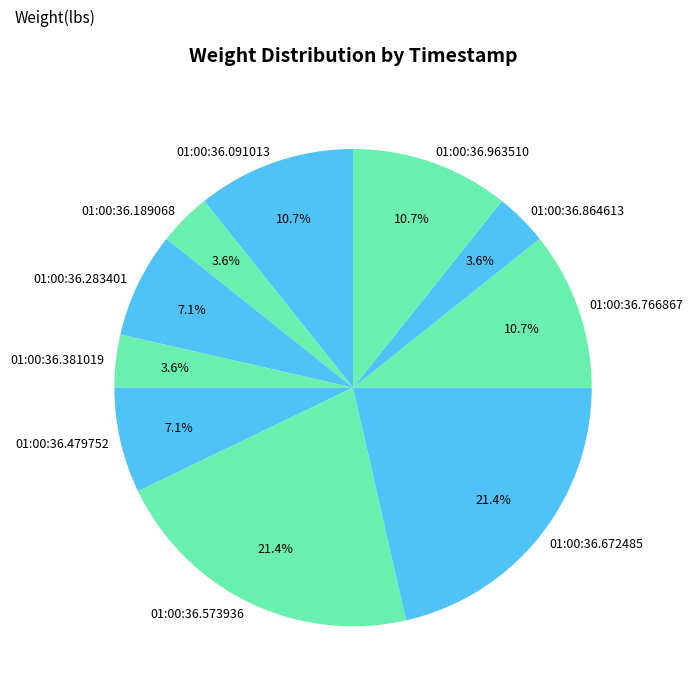

To the nearest percent, what percentage of the pie is 01:00:36.573936?

21%